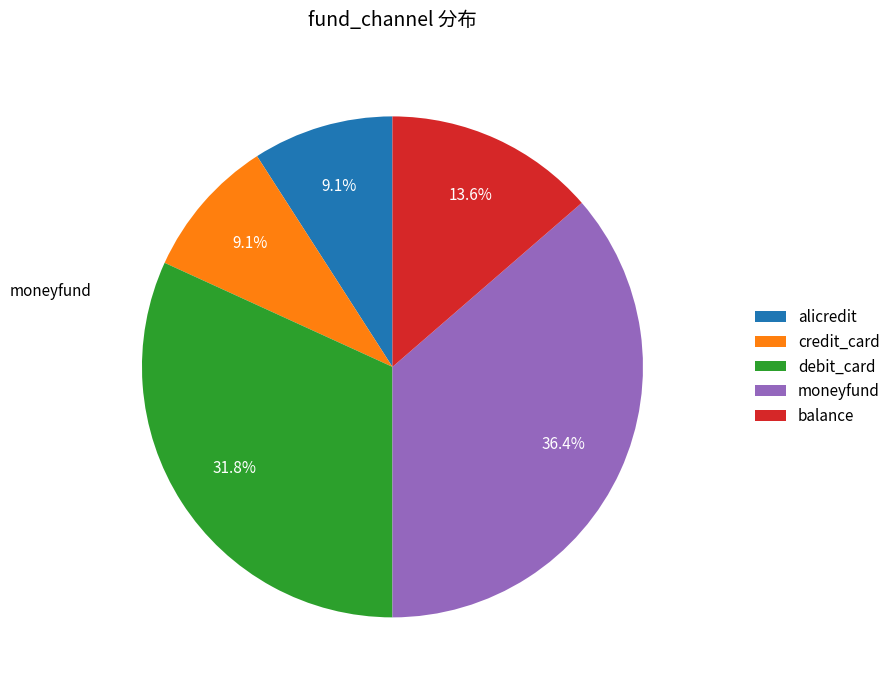

Does any single category account for the majority?

No